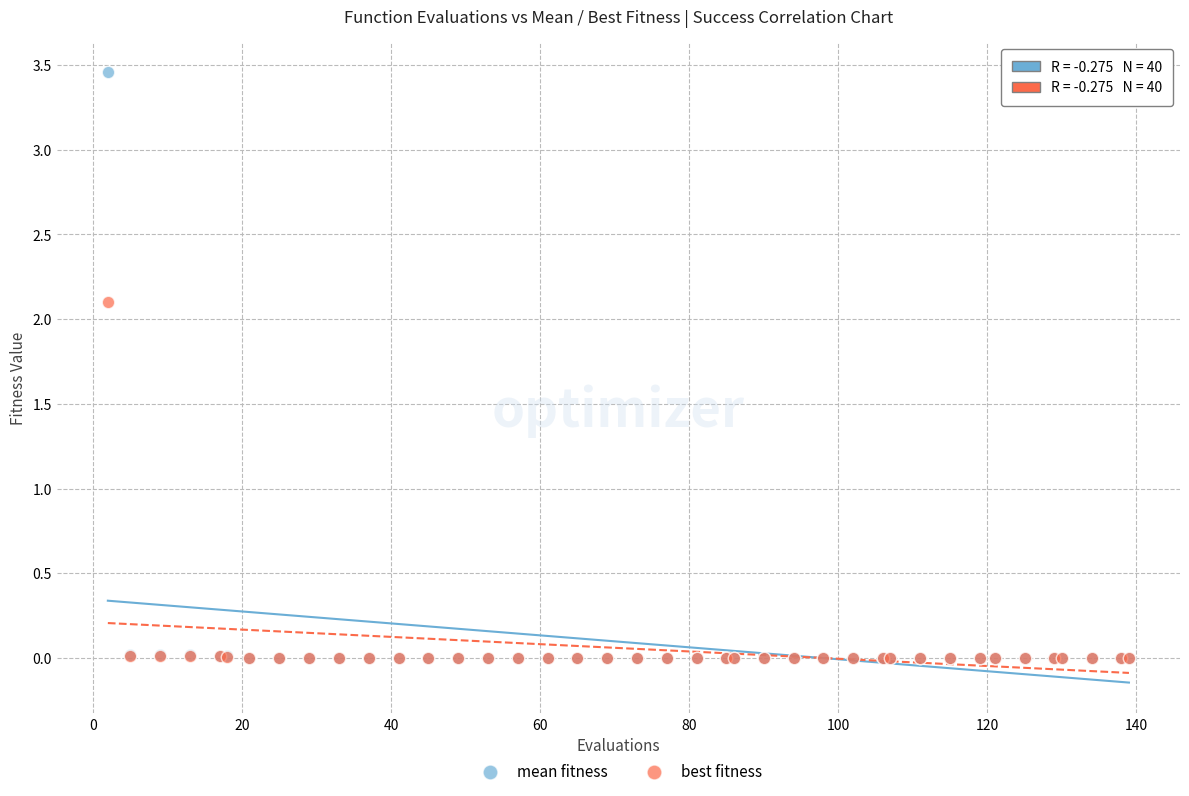

What are all the series names shown in the legend?

mean fitness, best fitness